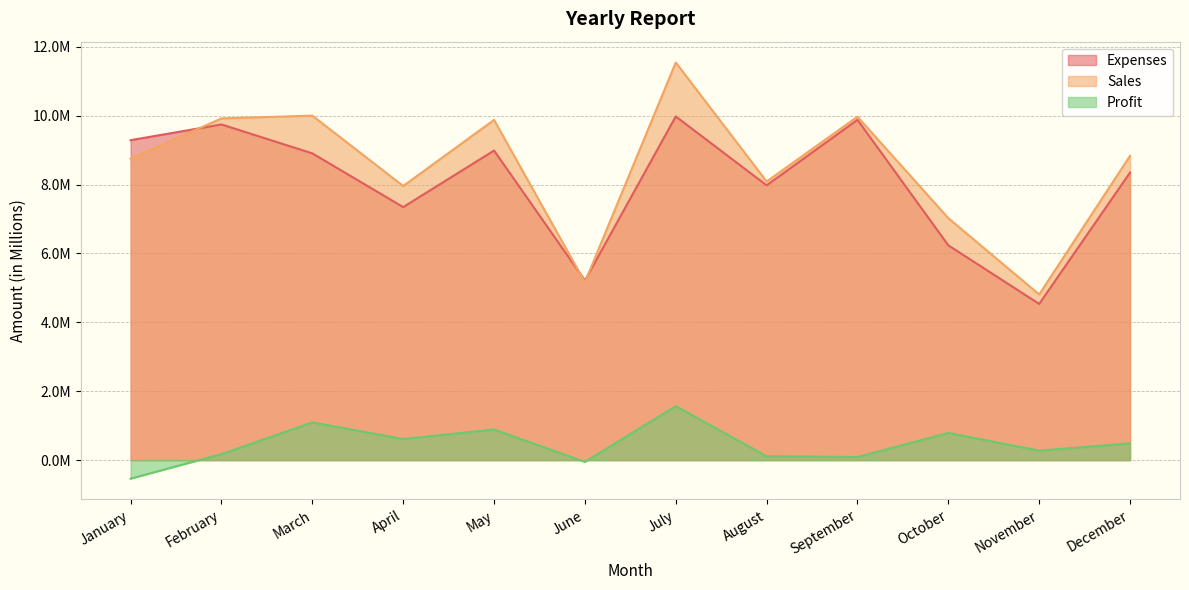

At which label does Sales reach its peak?

July